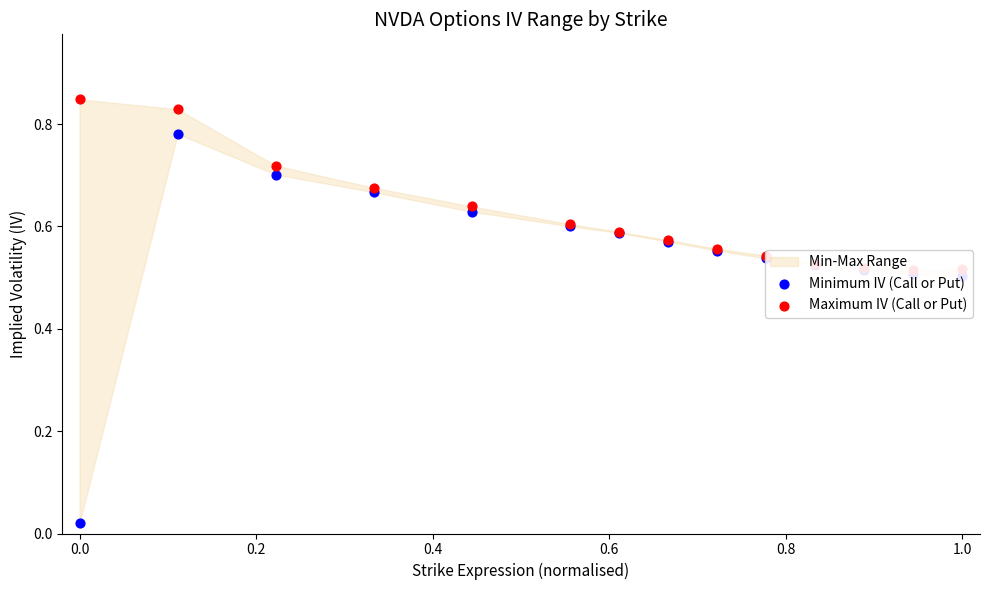

Which series has the largest Y range (max minus min)?

Minimum IV (Call or Put)